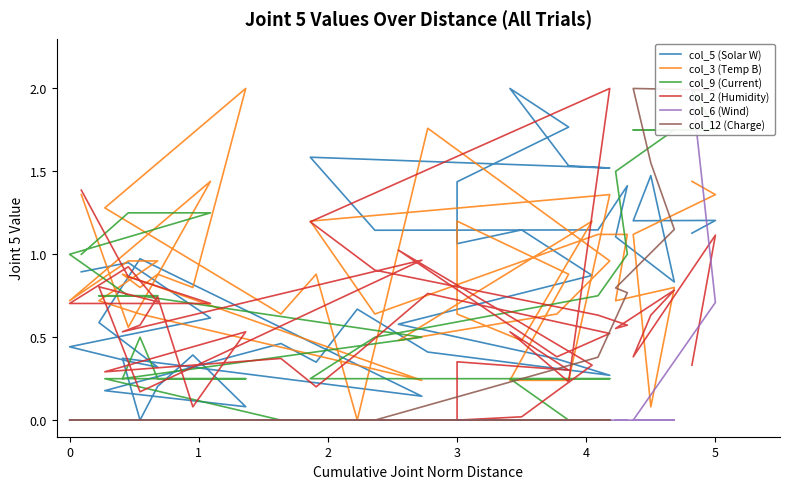

What is the difference between the maximum and second lowest values in the col_3 (Temp B) series?

1.9